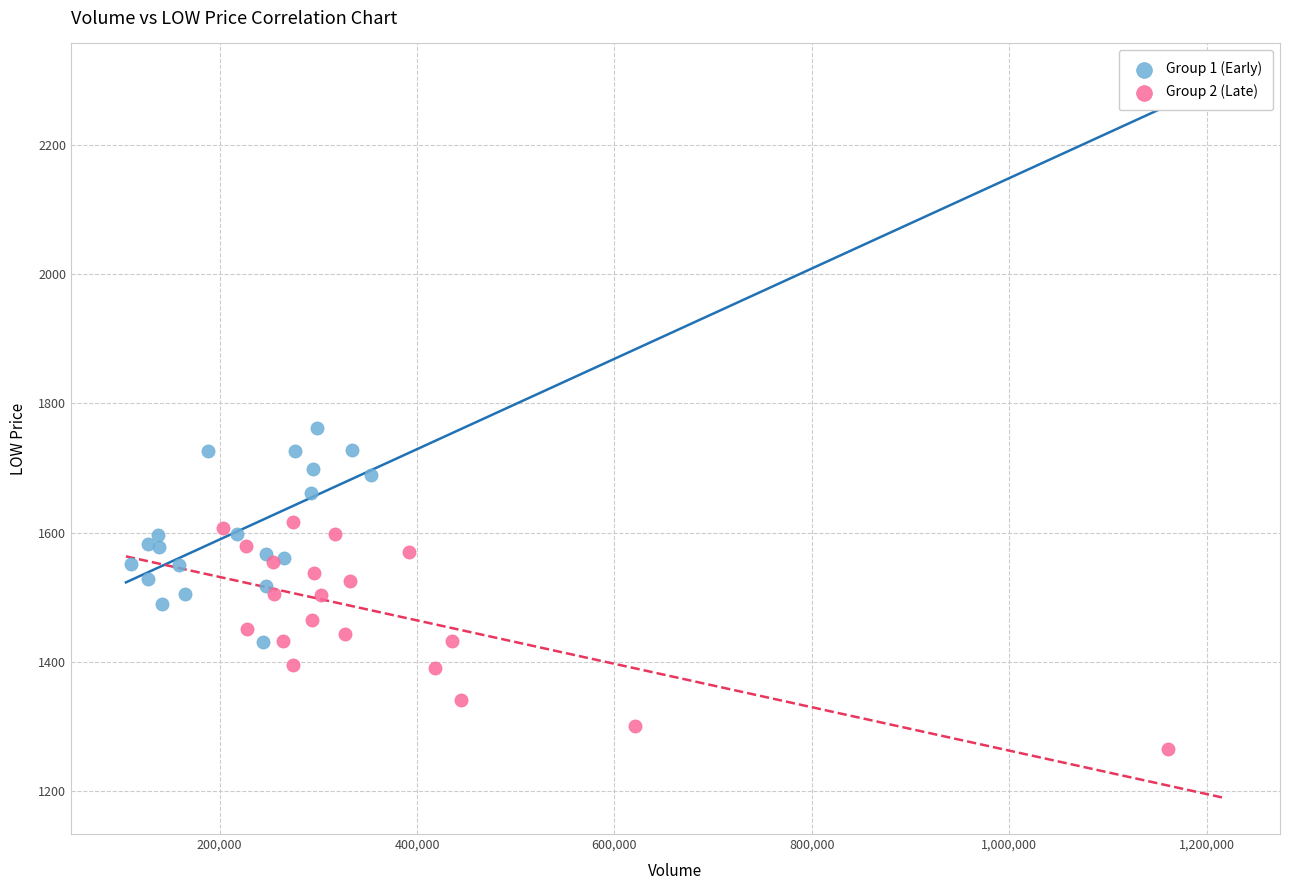

Which series contains the highest Y value?

Group 1 (Early)